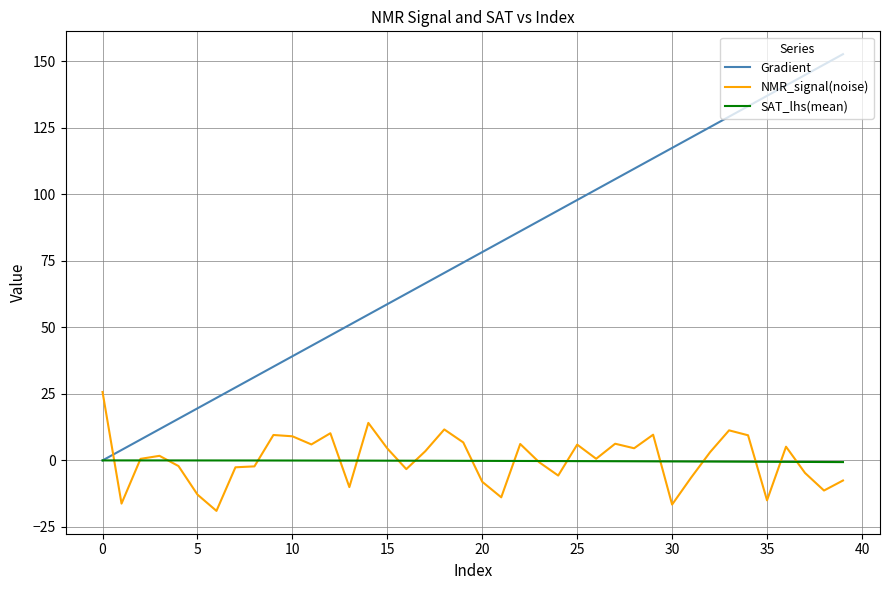

Which series has the largest range (max minus min)?

Gradient